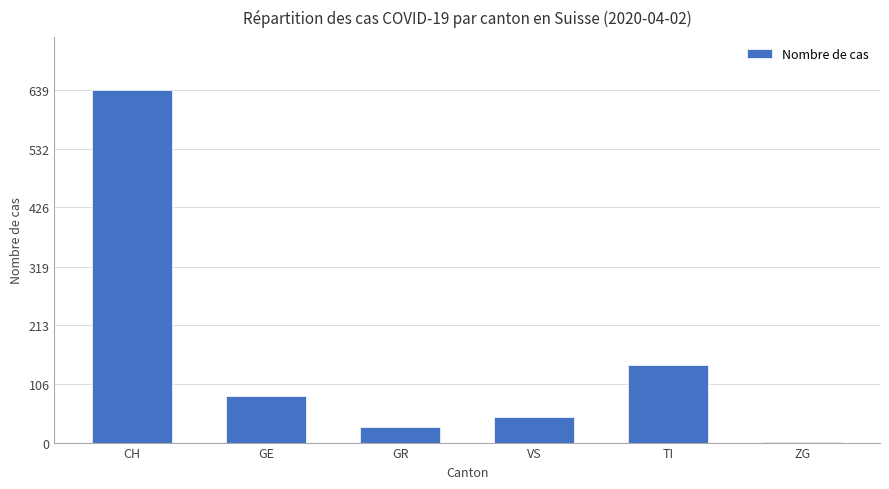

Reading left to right, list all the values displayed in this chart.

CH=639	GE=85	GR=28	VS=47	TI=141	ZG=1